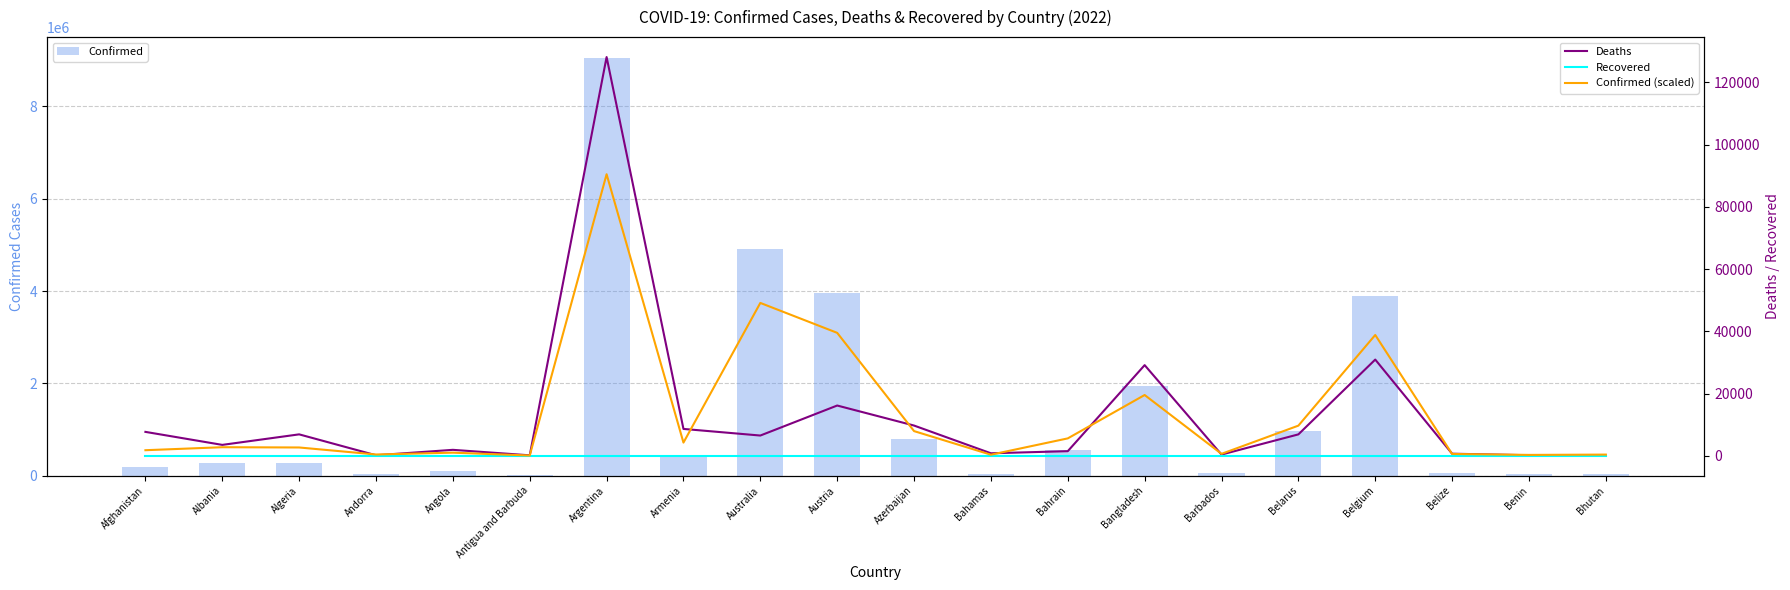

Reading left to right, transcribe all the data shown in this chart.

Confirmed: 177974.0	274108.0	265705.0	40328.0	99194.0	7493.0	9047408.0	422629.0	4911725.0	3950161.0	792166.0	33315.0	558007.0	1951947.0	60890.0	967731.0	3881523.0	57318.0	26952.0	37049.0
Deaths: 7671.0	3492.0	6874.0	153.0	1900.0	135.0	128144.0	8619.0	6495.0	16141.0	9703.0	788.0	1472.0	29123.0	376.0	6866.0	30908.0	656.0	163.0	12.0
Recovered: 0.0	0.0	0.0	0.0	0.0	0.0	0.0	0.0	0.0	0.0	0.0	0.0	0.0	0.0	0.0	0.0	0.0	0.0	0.0	0.0
Confirmed (scaled): 1779.7	2741.1	2657.1	403.3	991.9	74.9	90474.1	4226.3	49117.2	39501.6	7921.7	333.1	5580.1	19519.5	608.9	9677.3	38815.2	573.2	269.5	370.5